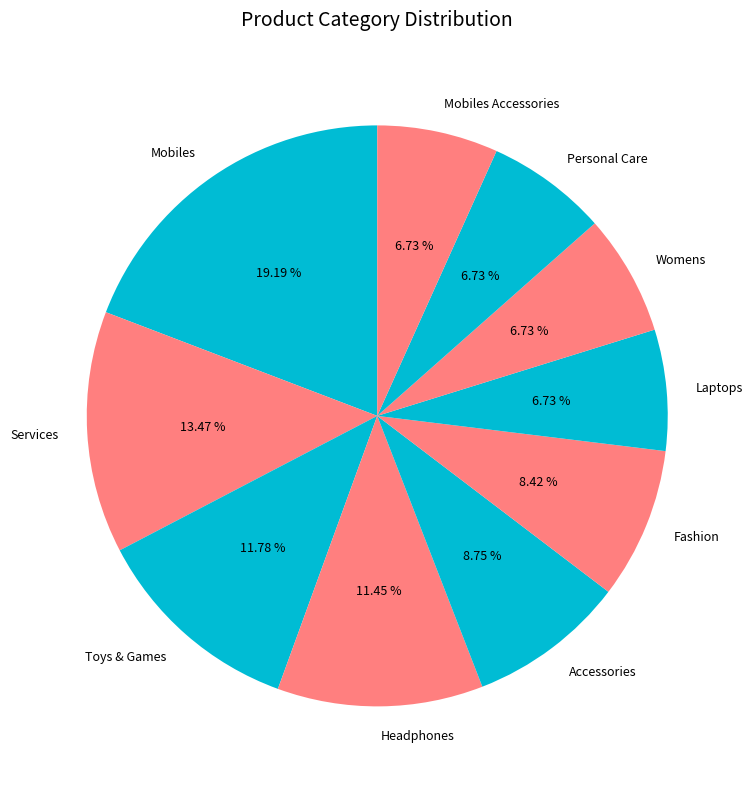

Approximately how many times larger is the value at Mobiles Accessories compared to Personal Care?

1.0